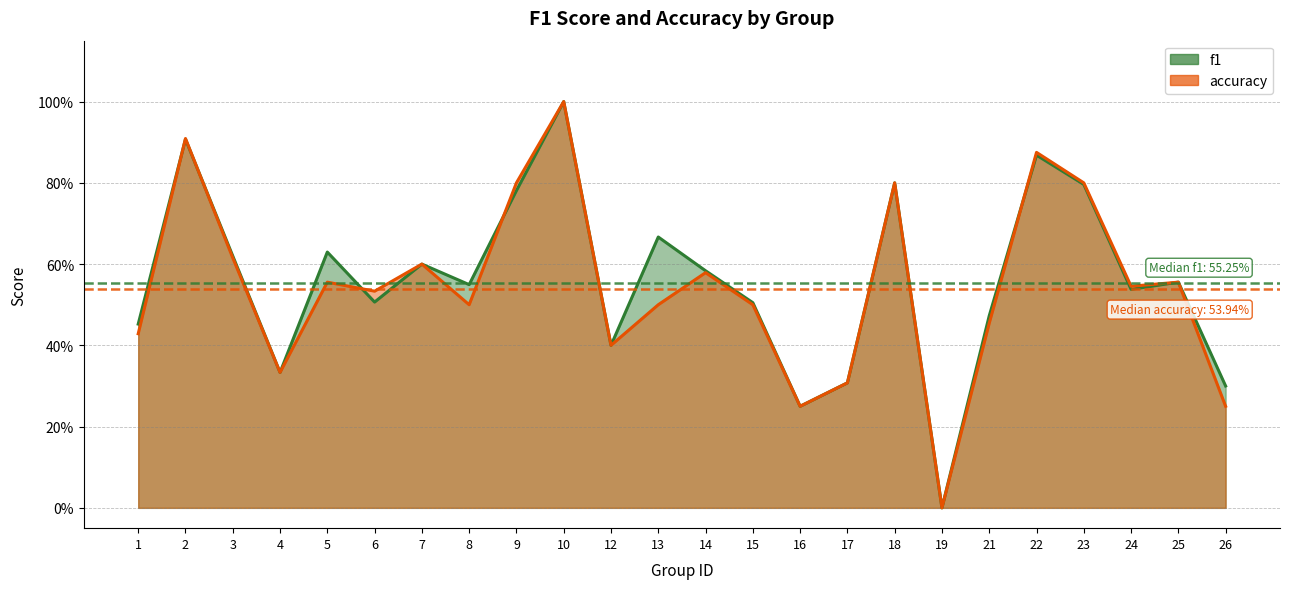

What is the difference between the maximum and minimum values in the accuracy series?

1.0